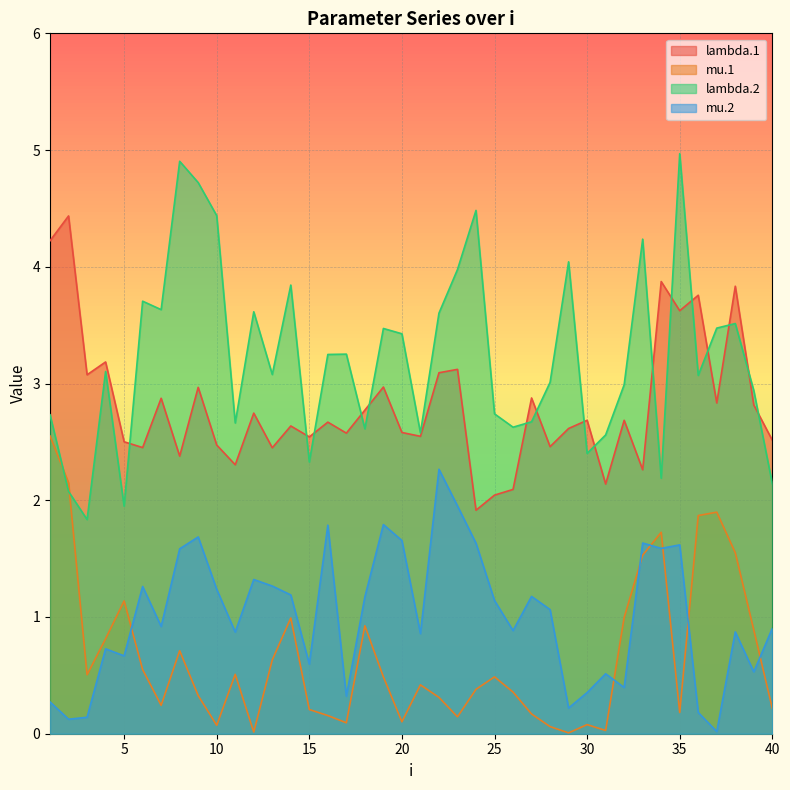

At which label does lambda.2 reach its peak?

35